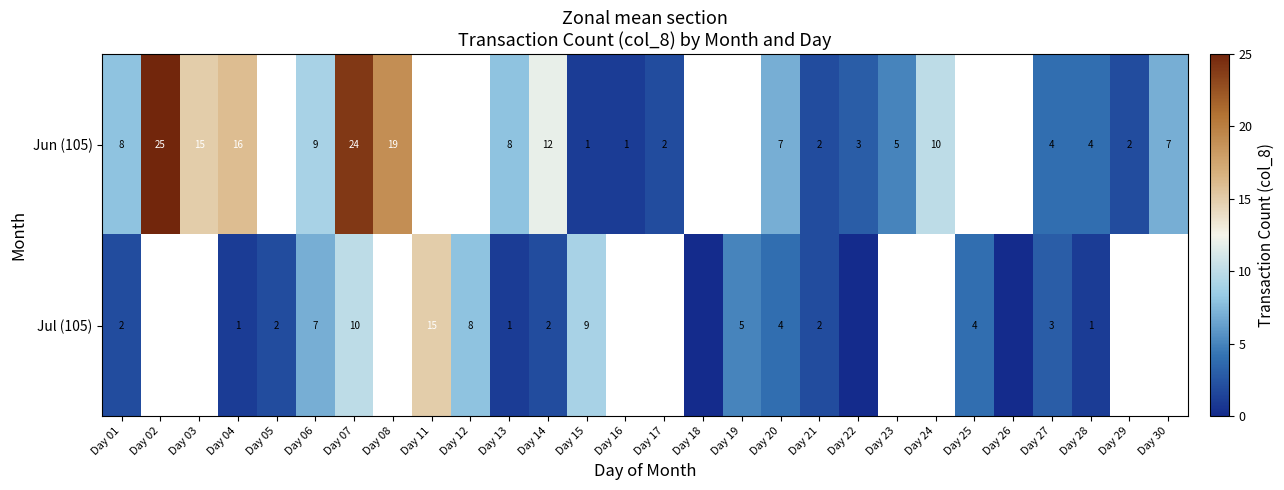

Which series has the widest spread of values?

row_0